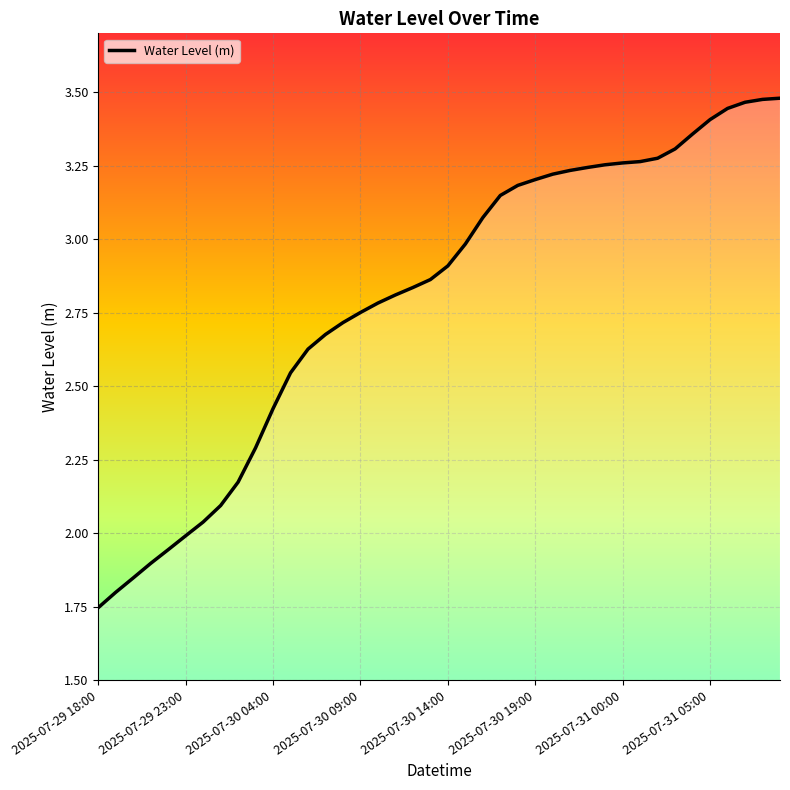

Which label corresponds to the largest value in the chart?

2025-07-31 09:00